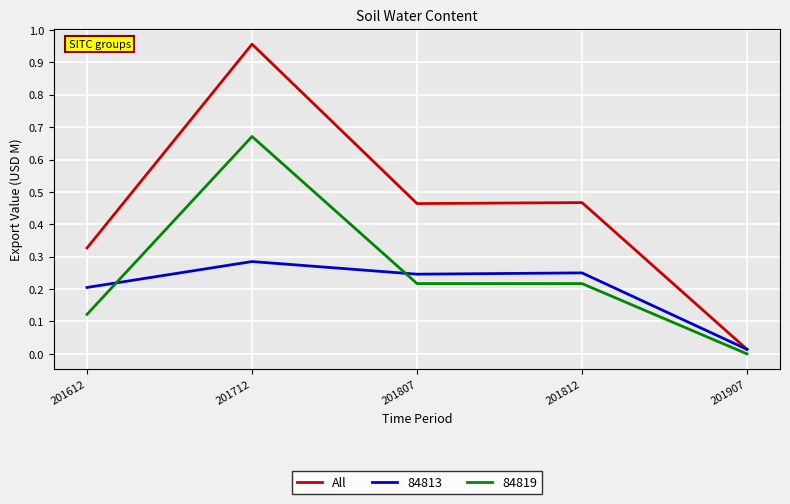

List the series in order of their peak value, lowest first.

84813, 84819, All